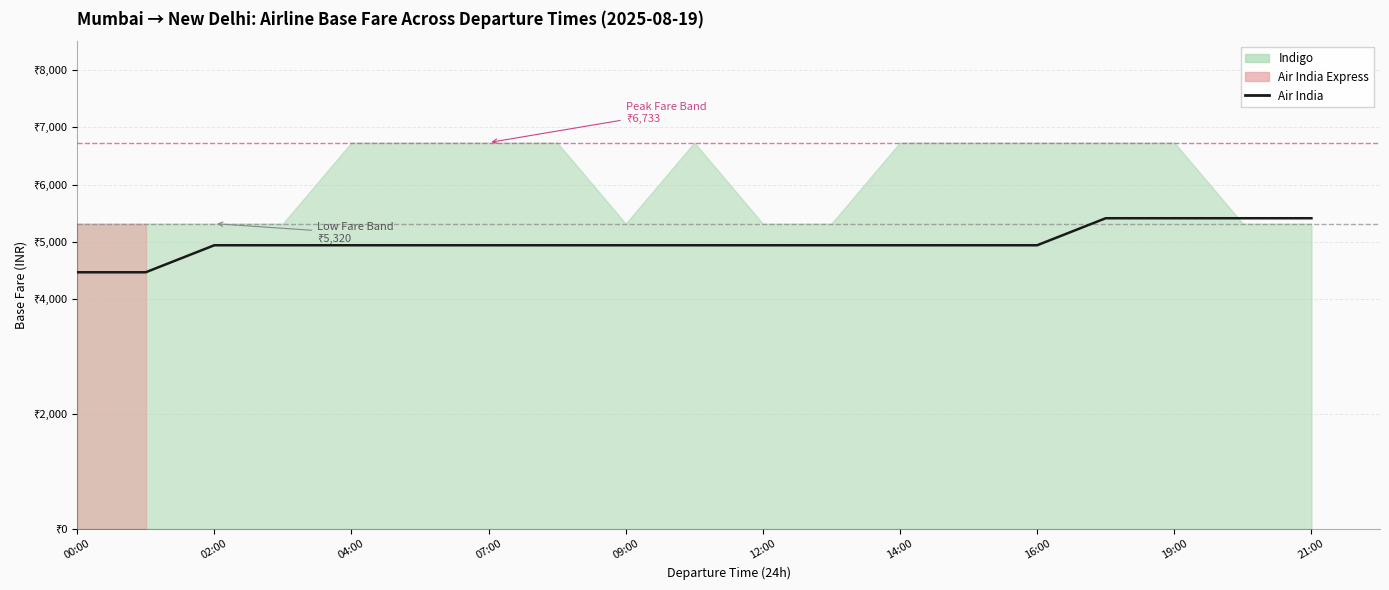

What position from the left is 11?

12